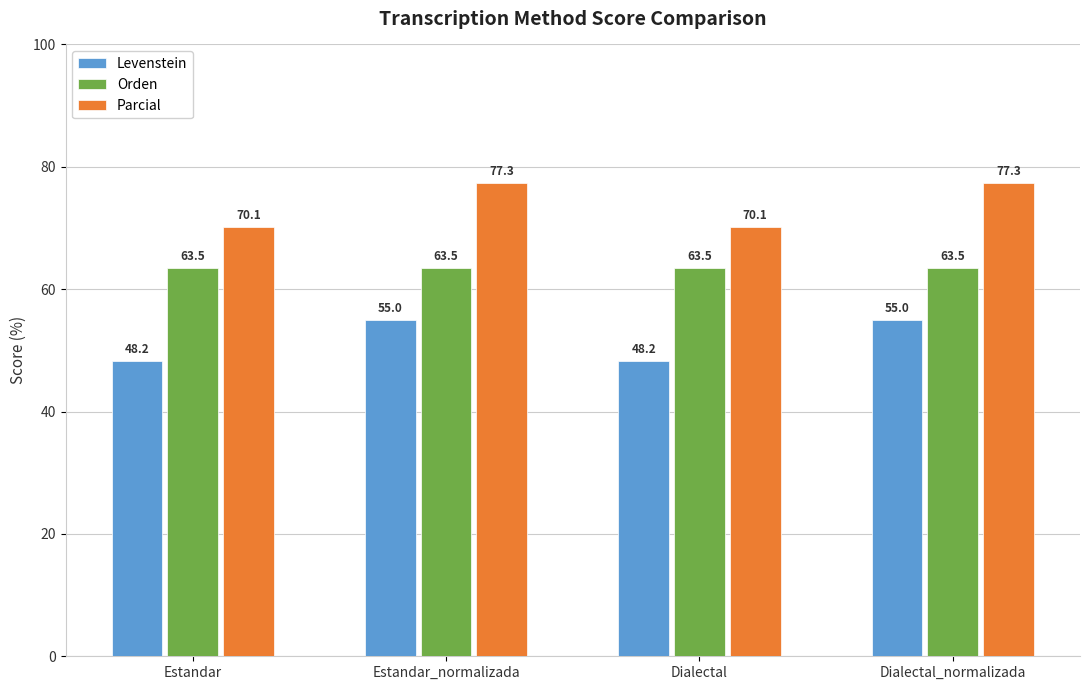

What is the difference between the maximum and second lowest values in the Levenstein series?

6.8